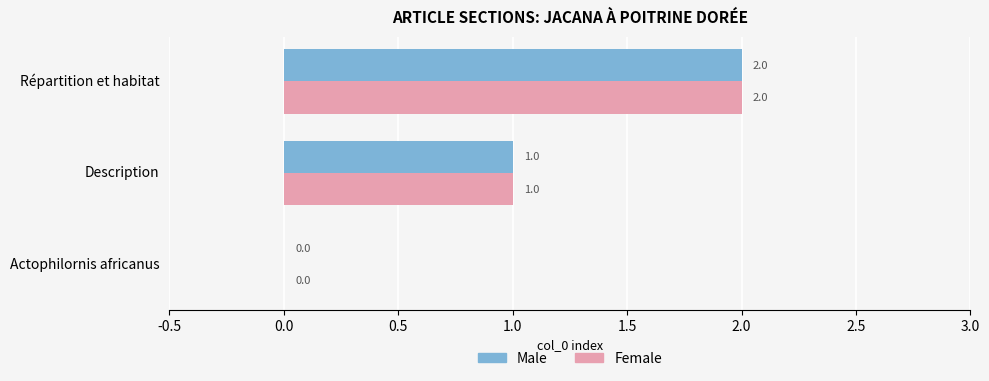

How many Female values are between 0 and 2?

3